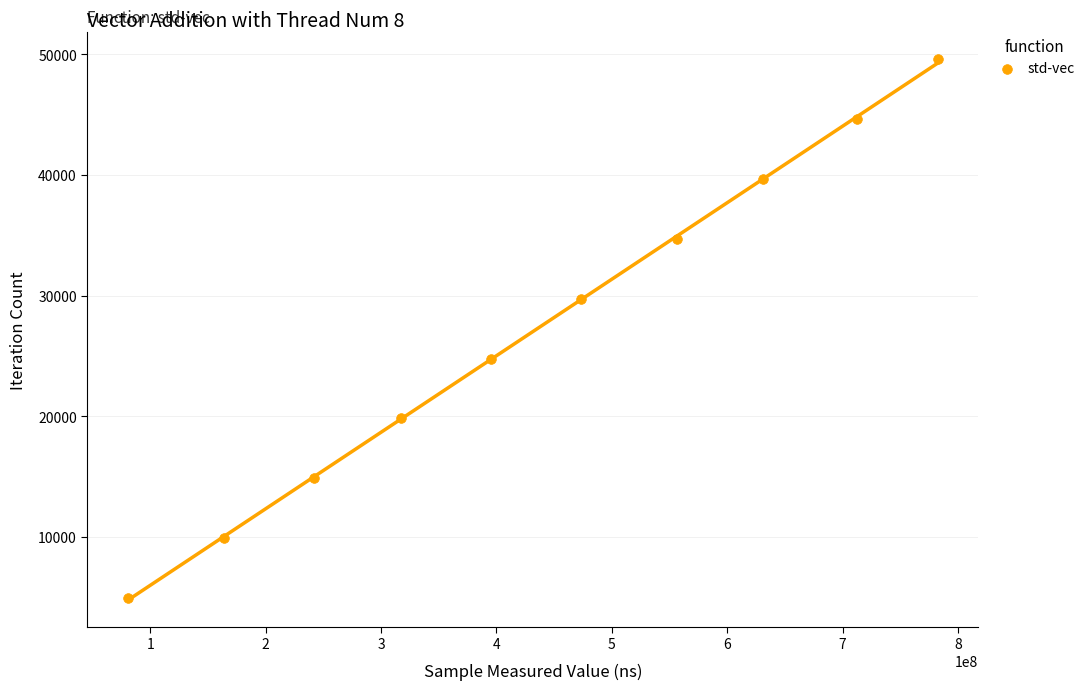

What is the range of Y values (max minus min)?

44631